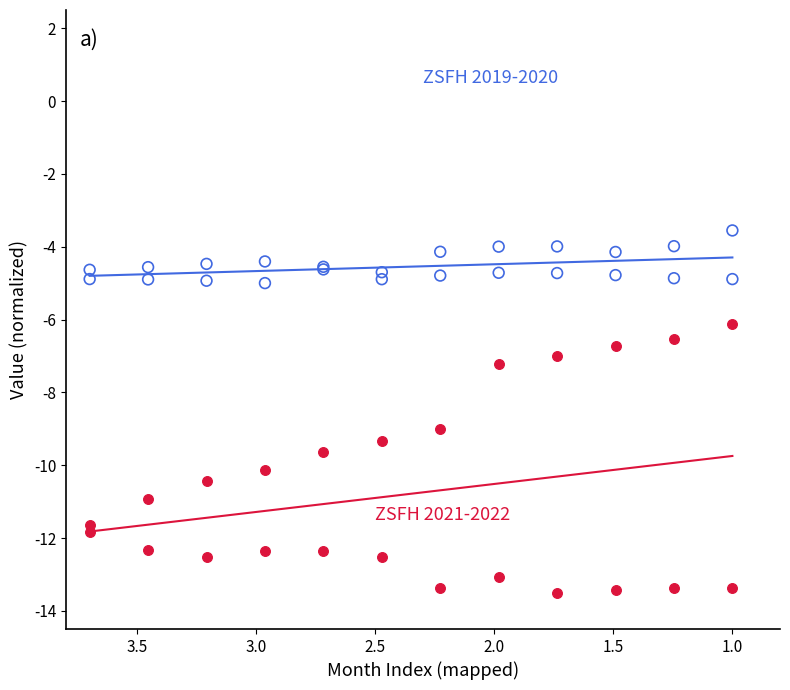

Across all series, what Y value is closest to -8?

-7.2